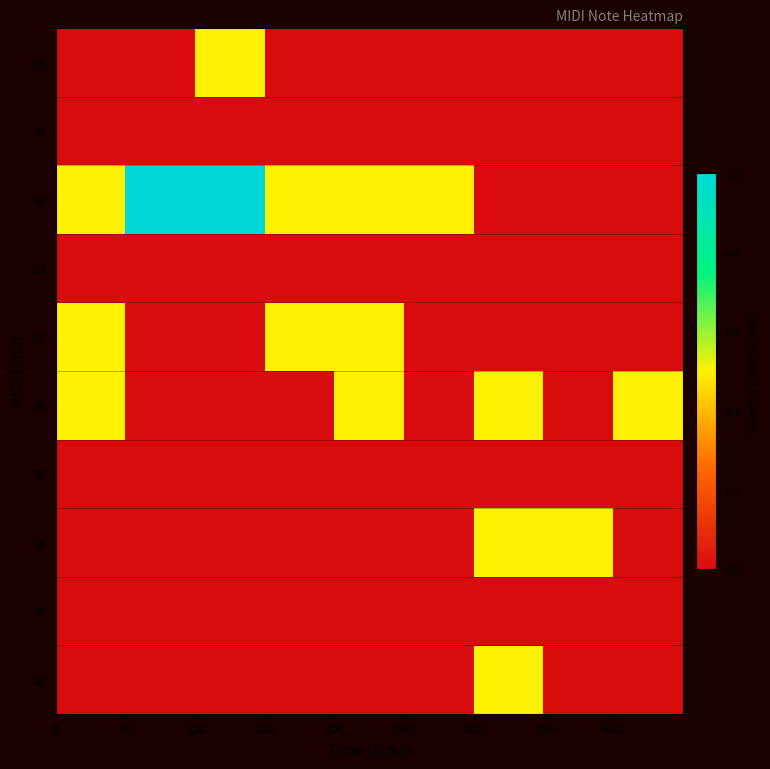

At how many categories does at least one series exceed 0?

9